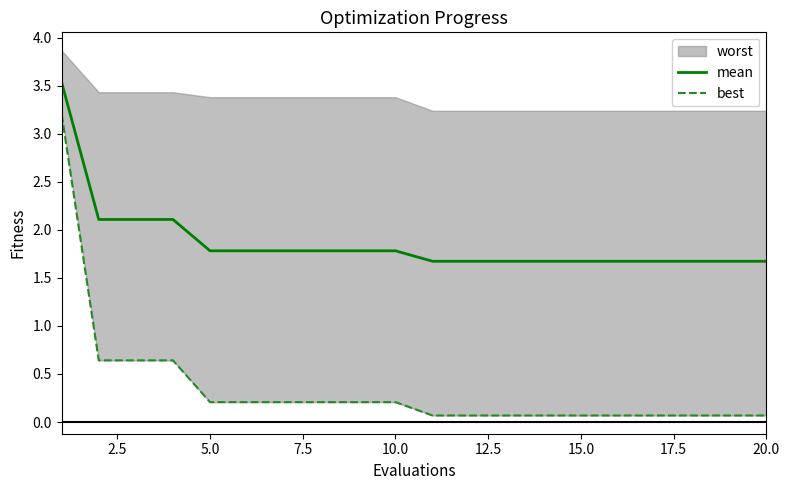

The mean series shows 1.8 at 10.0. True or false?

True